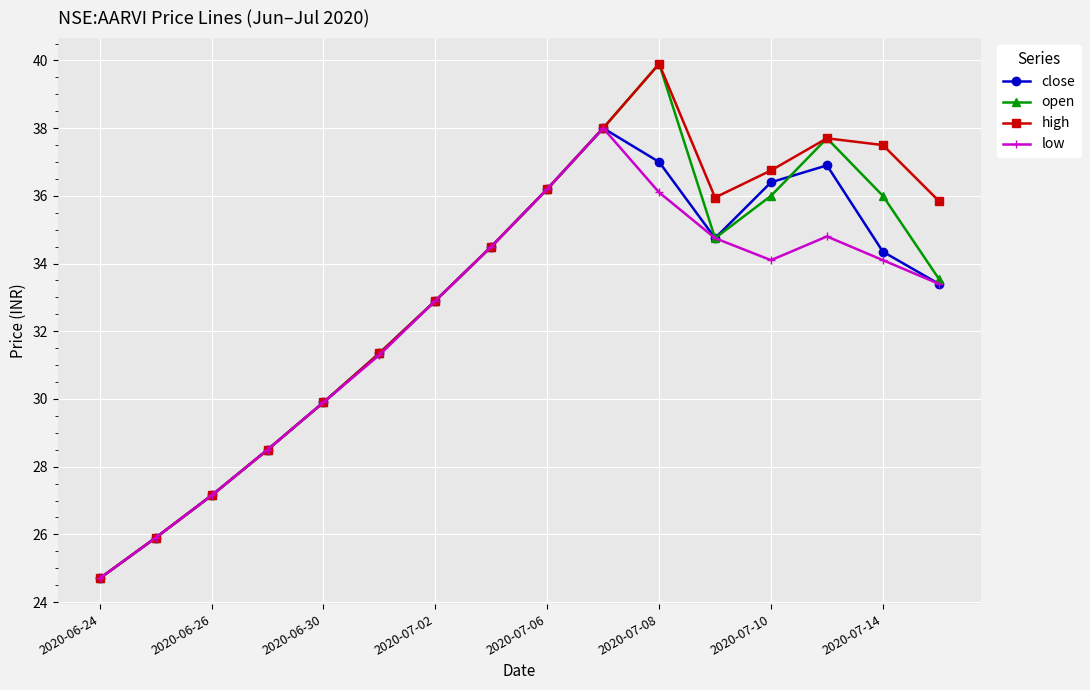

What is the greatest value displayed?

39.9